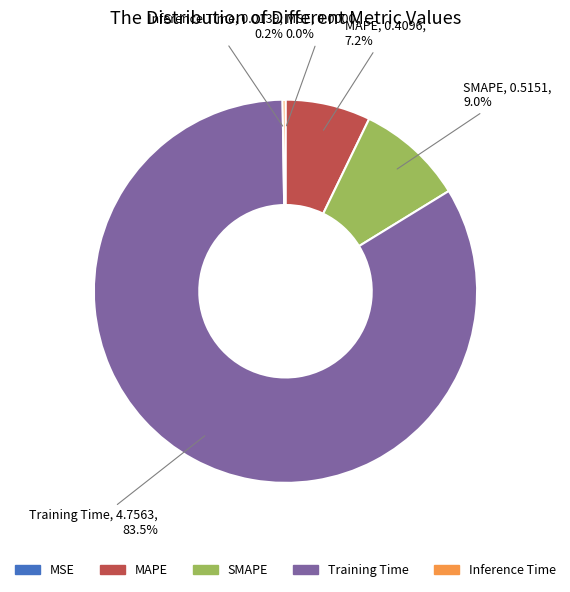

What portion of the pie excludes SMAPE?

91.0%